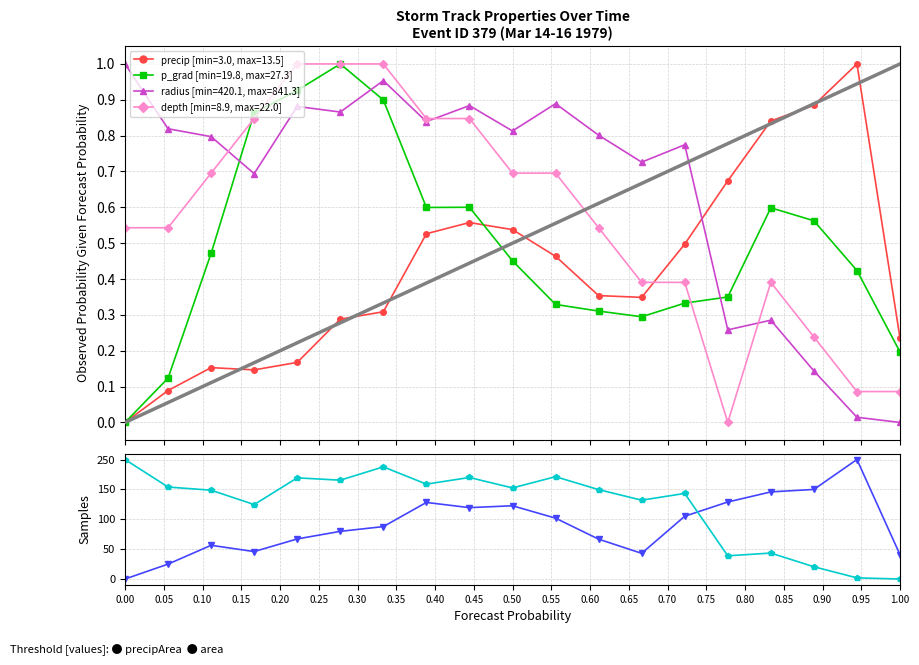

How many times do p_grad and depth cross each other?

3